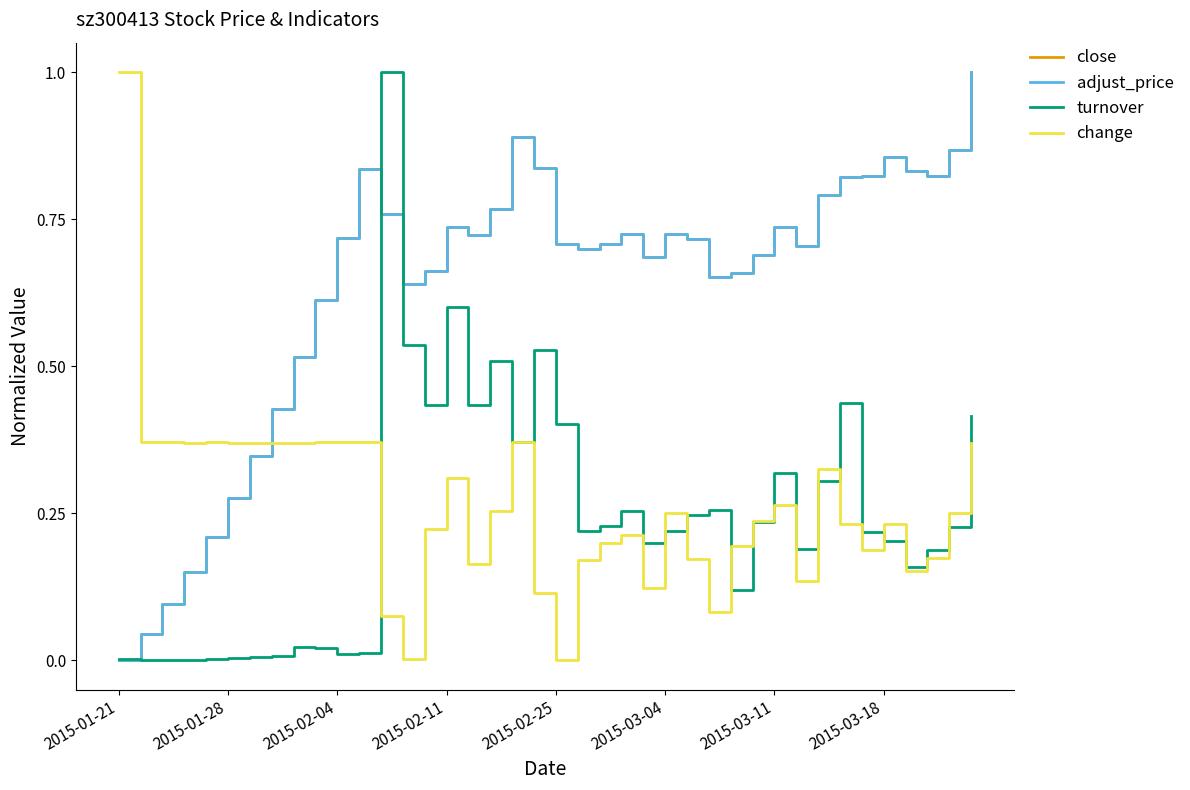

What is the highest value of the adjust_price series?

1.0